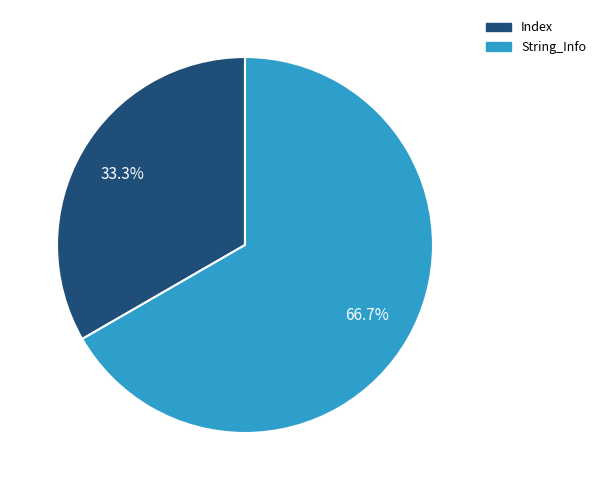

To the nearest percent, what is the difference between the largest and smallest slice percentages?

33%